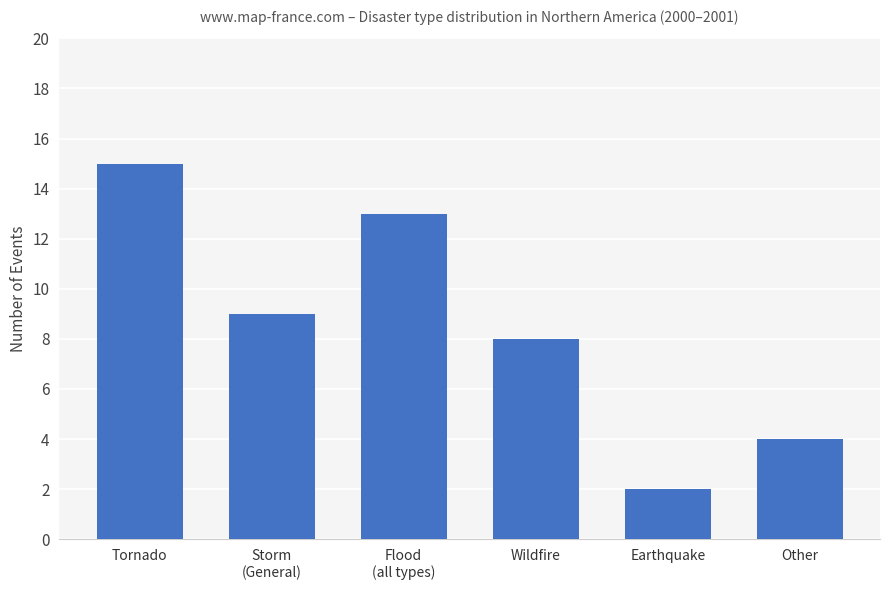

At which label does the data first exceed 9?

Tornado